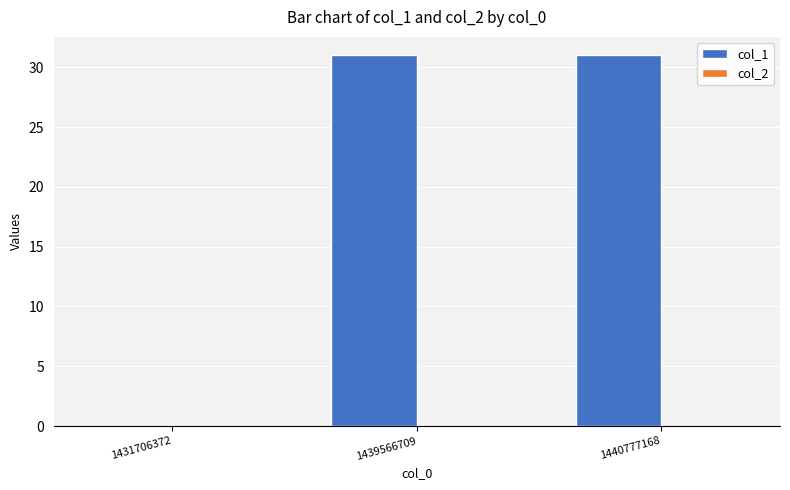

What is the sum of all values?

62